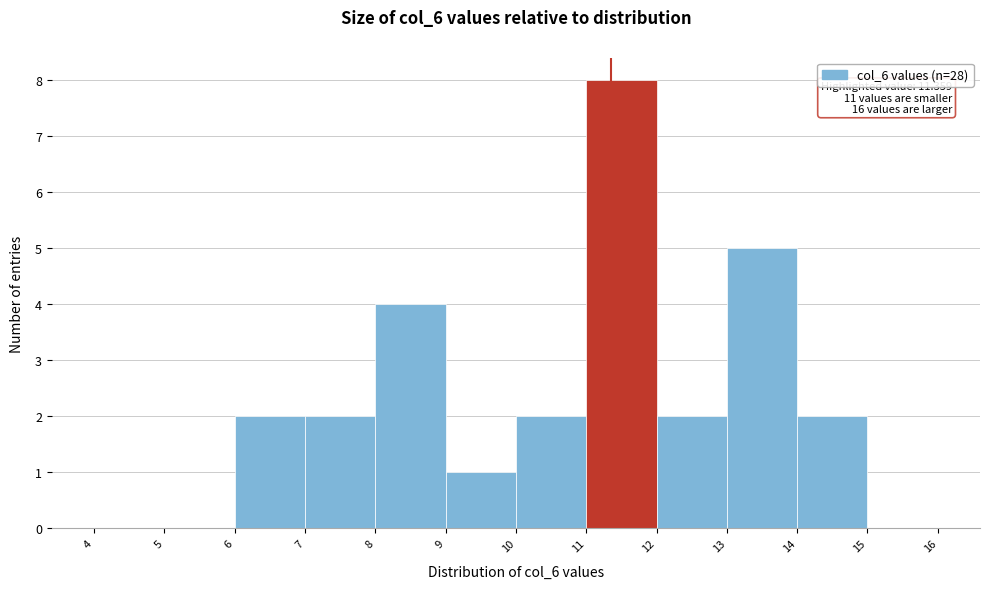

Which range on the x-axis has the tallest bar?

11 to 12